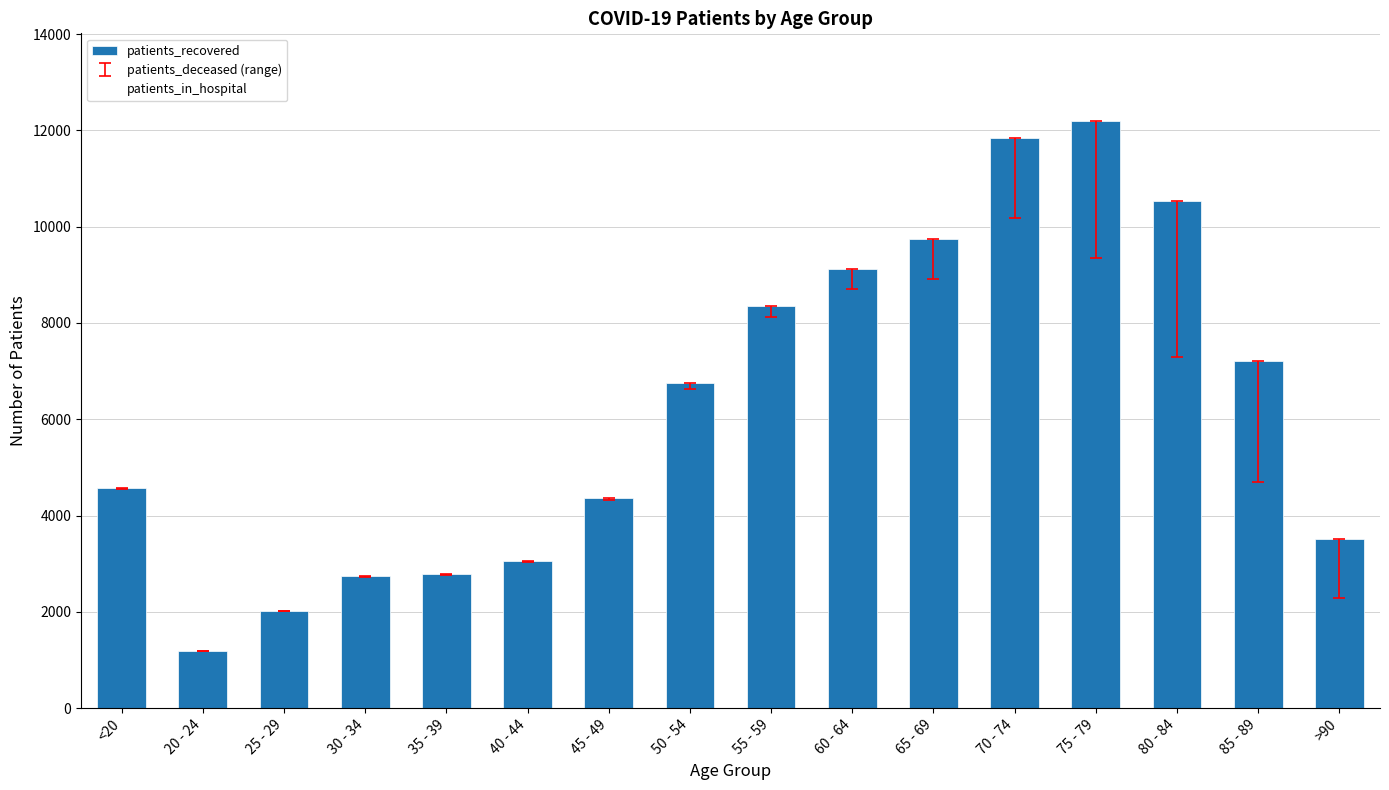

Reading left to right, transcribe all the data shown in this chart.

patients_recovered: <20=4576	20 - 24=1189	25 - 29=2019	30 - 34=2744	35 - 39=2788	40 - 44=3063	45 - 49=4365	50 - 54=6746	55 - 59=8345	60 - 64=9130	65 - 69=9752	70 - 74=11844	75 - 79=12187	80 - 84=10536	85 - 89=7215	>90=3503
patients_in_hospital: <20=74	20 - 24=3	25 - 29=20	30 - 34=13	35 - 39=19	40 - 44=16	45 - 49=18	50 - 54=39	55 - 59=51	60 - 64=60	65 - 69=92	70 - 74=107	75 - 79=171	80 - 84=136	85 - 89=137	>90=71